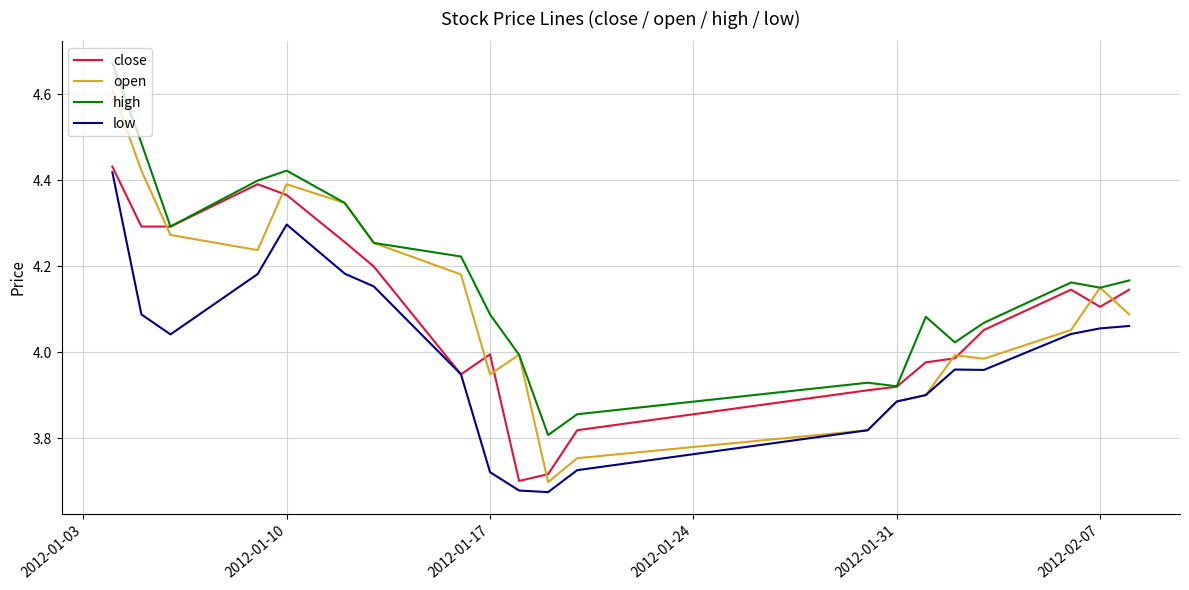

True or false: high and low cross at least once.

False